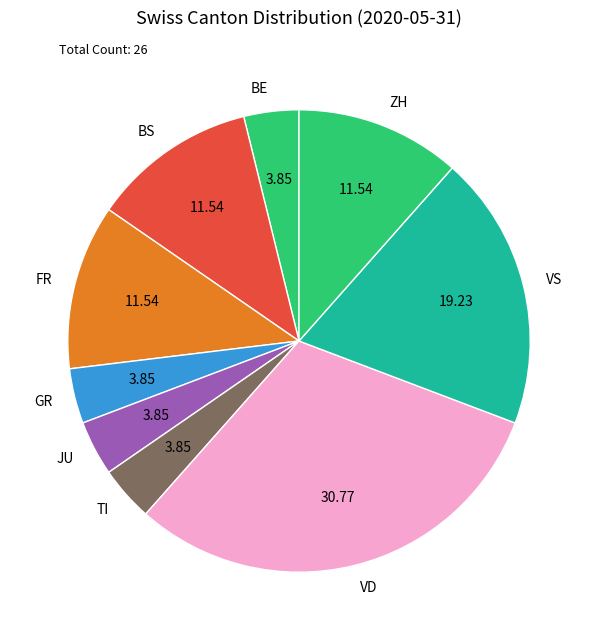

Does any single category account for the majority?

No